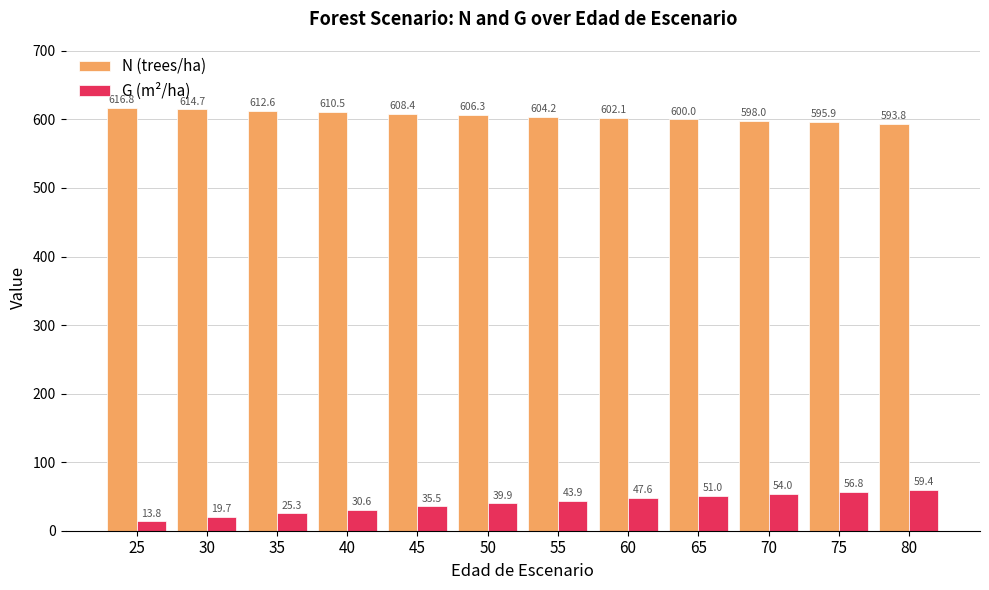

What are all the series names shown in the legend?

N (trees/ha), G (m²/ha)